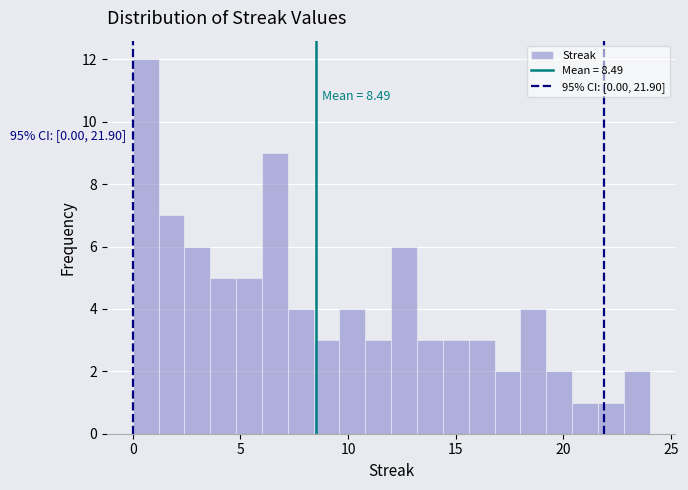

Around what value on the x-axis is the tallest bar? Give the approximate position of its centre, as read against the axis.

0.5